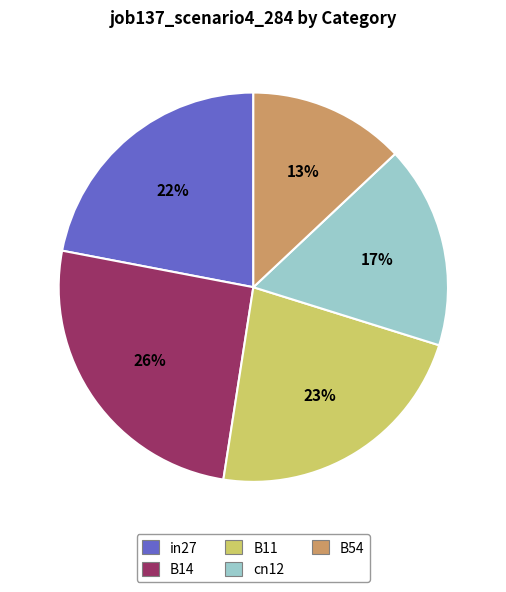

Is it true that in27 is 22% of the pie?

True